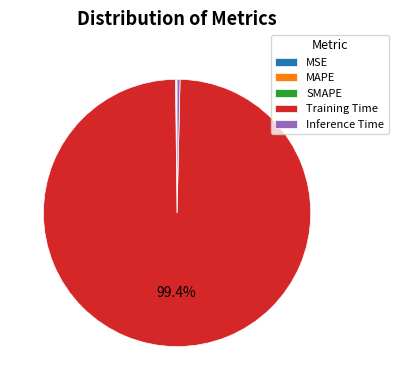

Which slice is the largest?

Training Time